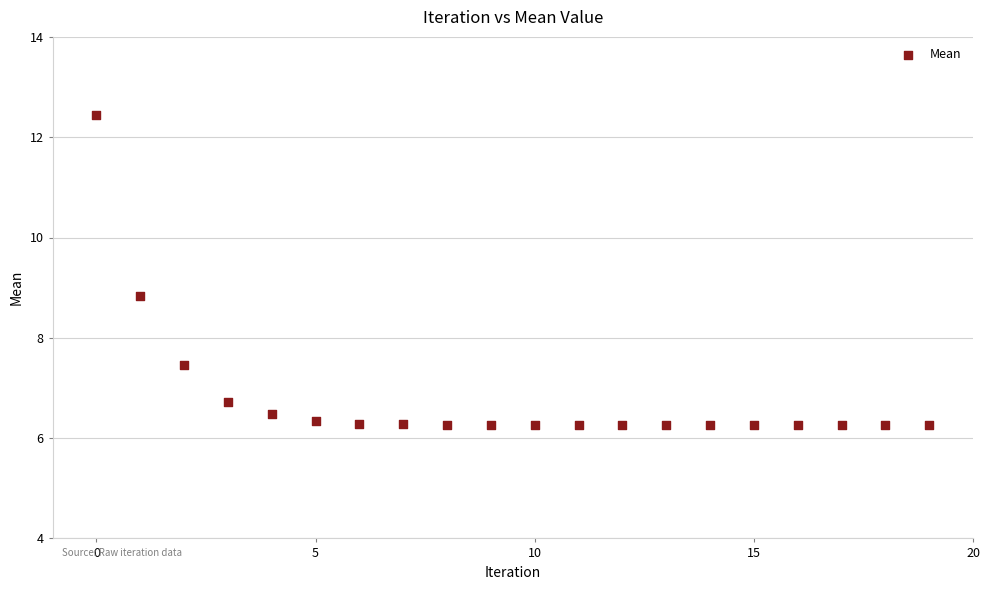

What is the range of Y values (max minus min)?

6.2